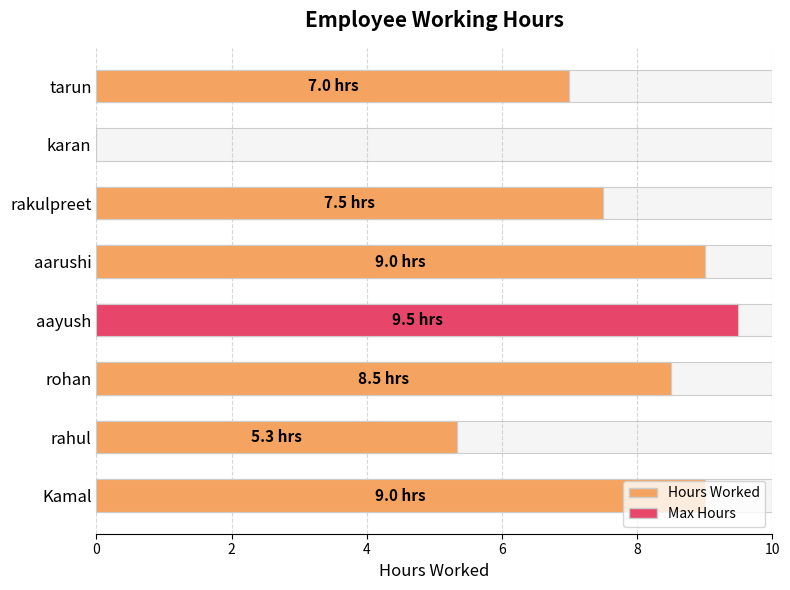

What is the difference between the maximum and minimum values?

9.5